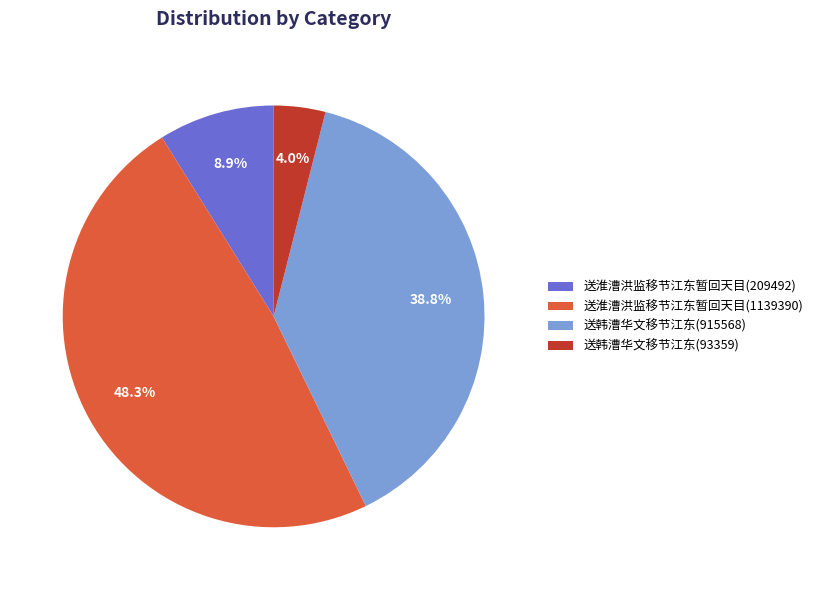

Is it true that 送韩漕华文移节江东(93359) is 4% of the pie?

True